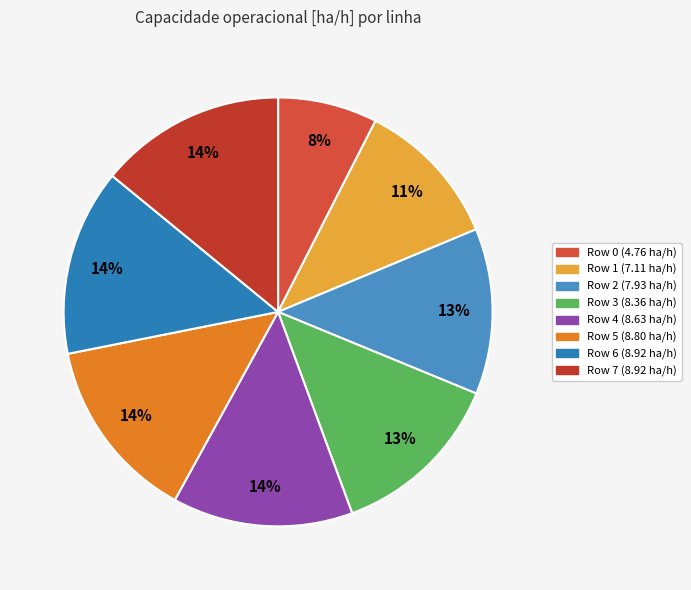

Is it true that Row 6 is 21% of the pie?

False